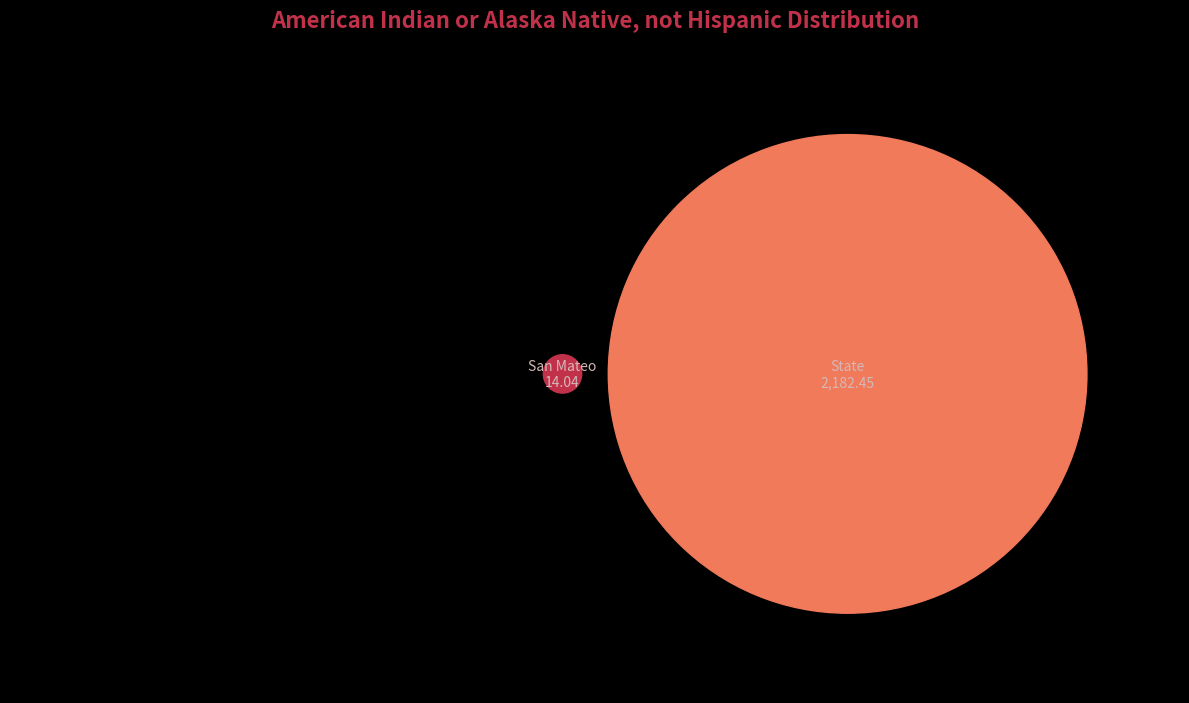

What is the ratio of the value at State to the value at San Mateo?

155.4